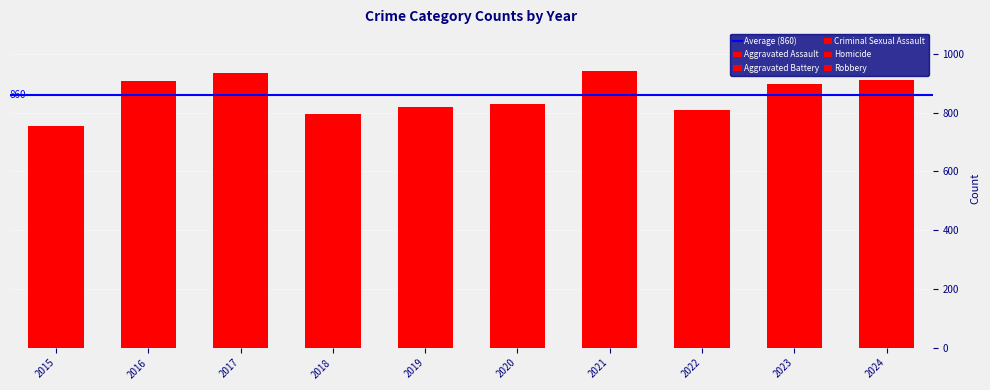

Where does the Homicide series first go above 27?

2016